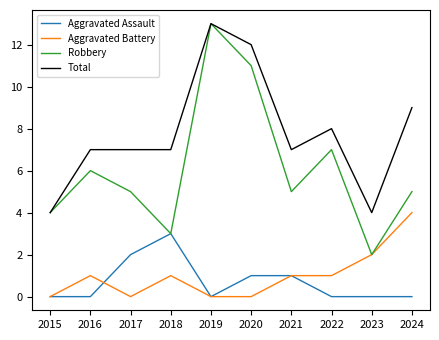

The Aggravated Assault series shows 0 at 2024. True or false?

True